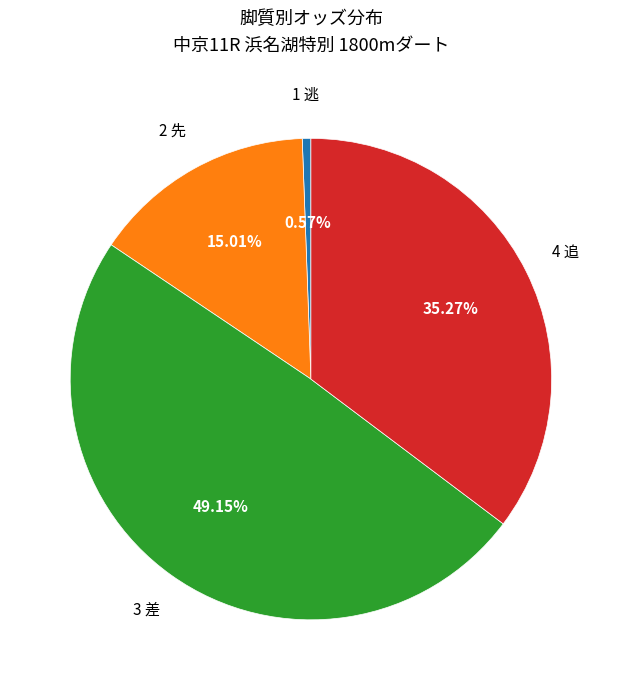

Does 4 追 account for over 50% of the chart?

No